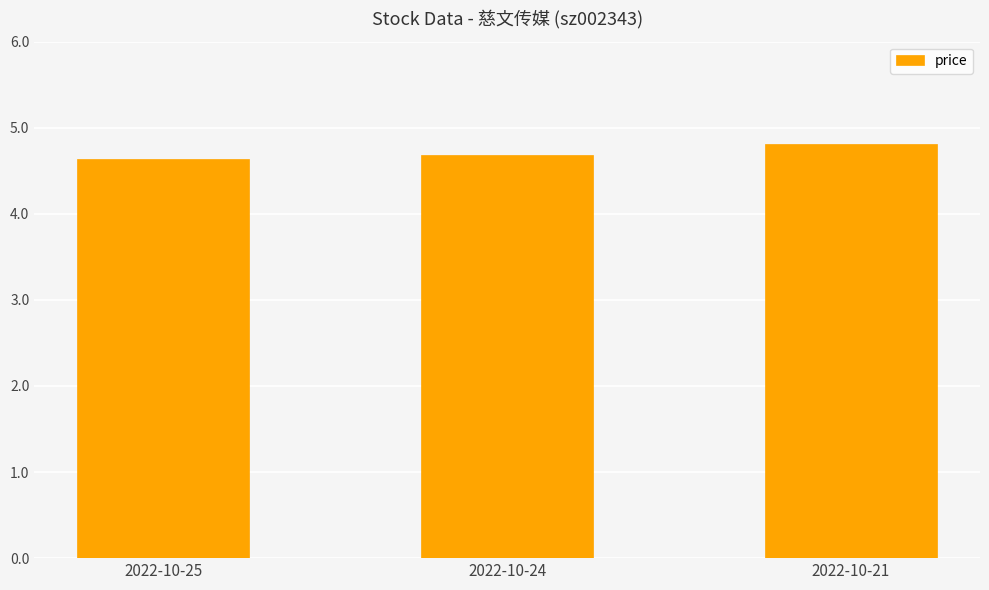

How many bars are there in total?

3